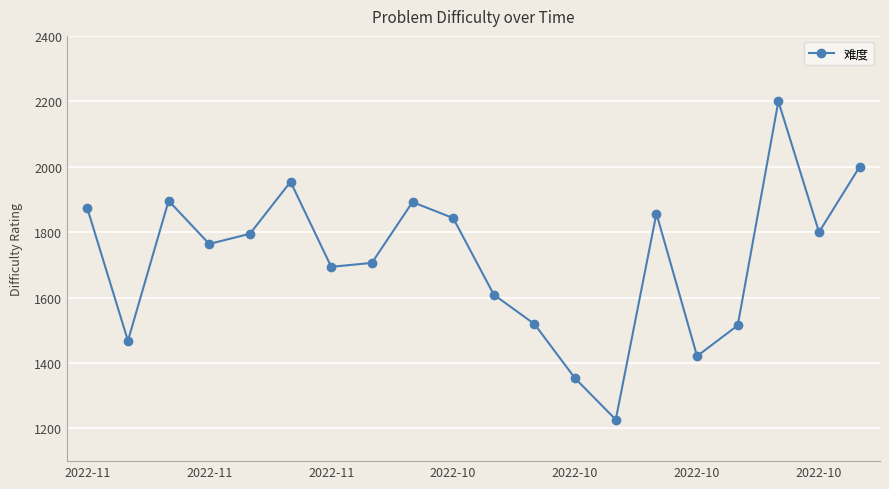

What is the minimum value shown in the chart?

1227